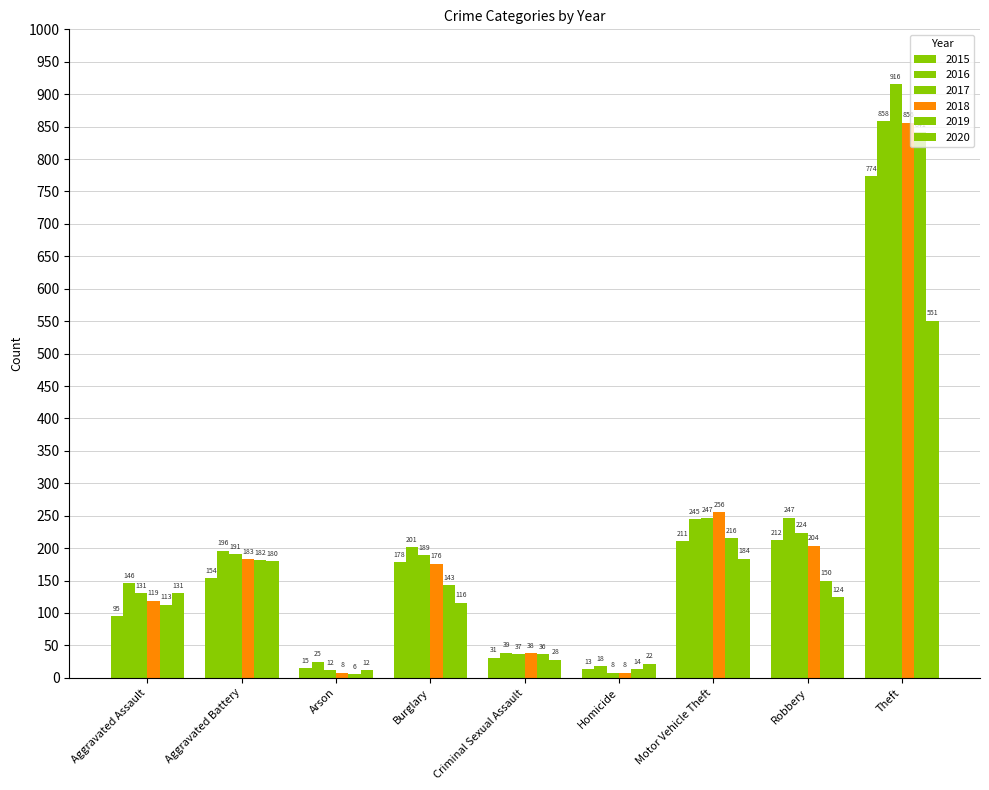

Count the number of data series in this chart.

6